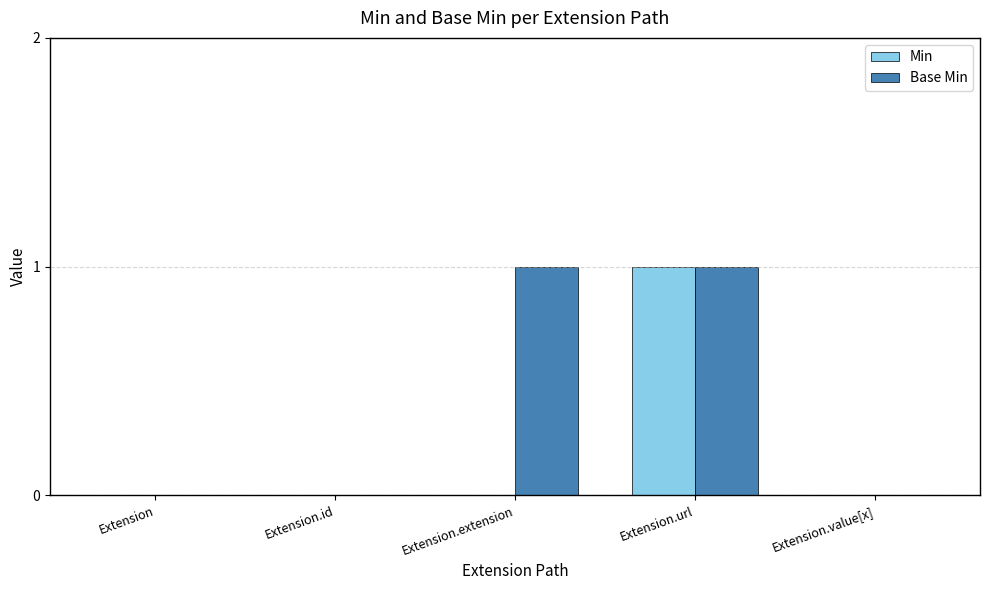

What is the sum of the Base Min values at Extension.id and Extension.extension?

1